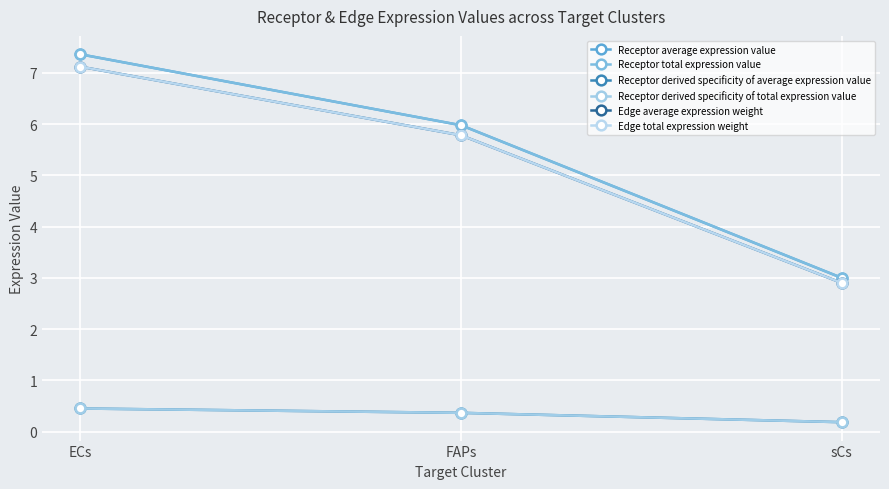

Between ECs and FAPs, which series saw the biggest shift?

Receptor average expression value